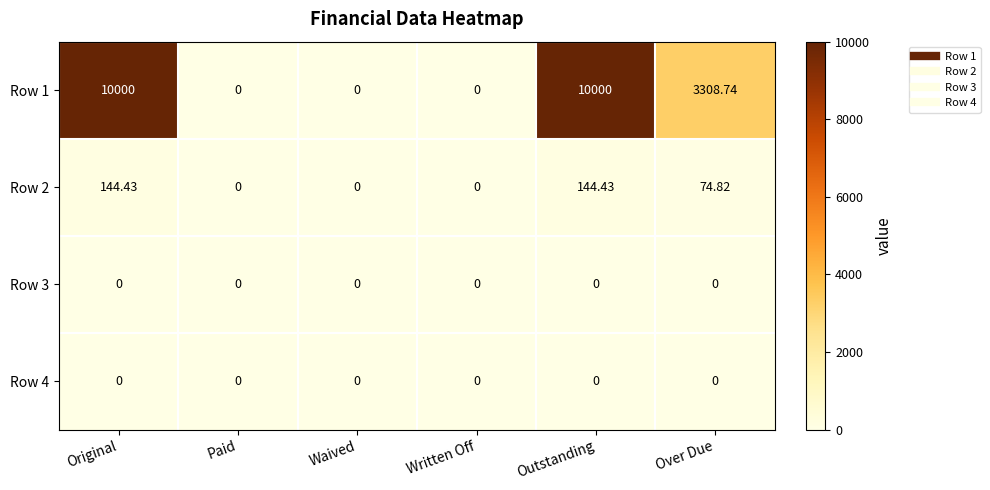

Is the value of Row 1 at Over Due greater than the value of Row 4 at Waived?

Yes